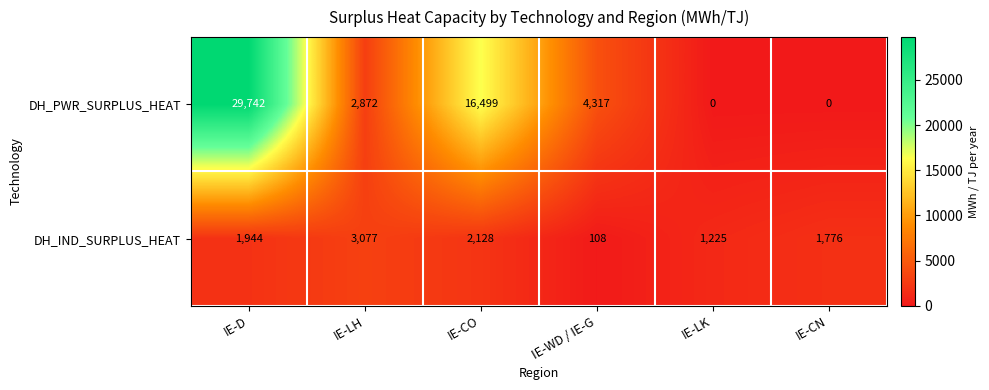

How many positive values does the DH_PWR_SURPLUS_HEAT series have?

4